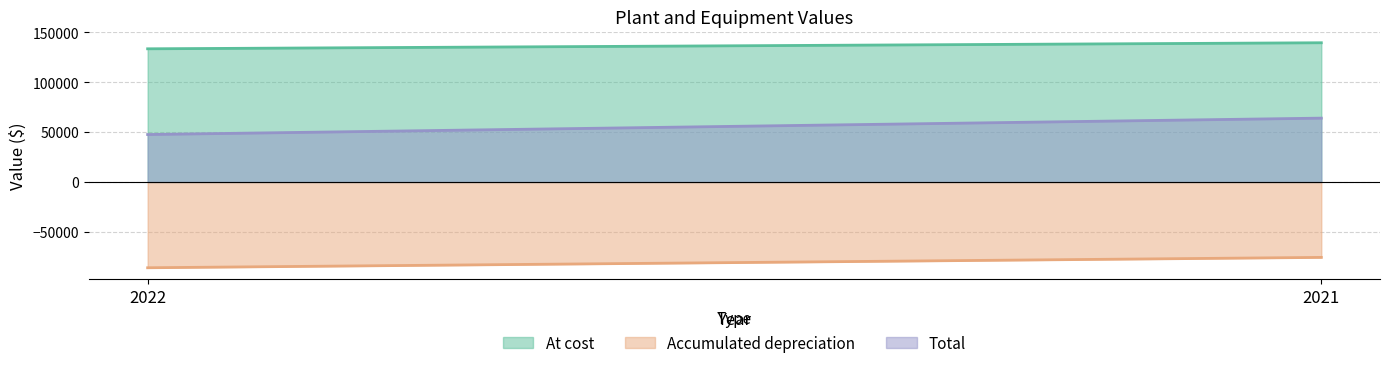

Which label corresponds to the smallest value in the chart?

2022